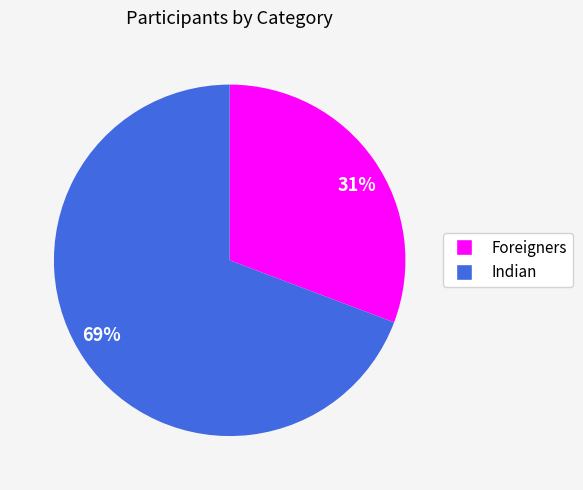

Count the number of slices in the pie.

2